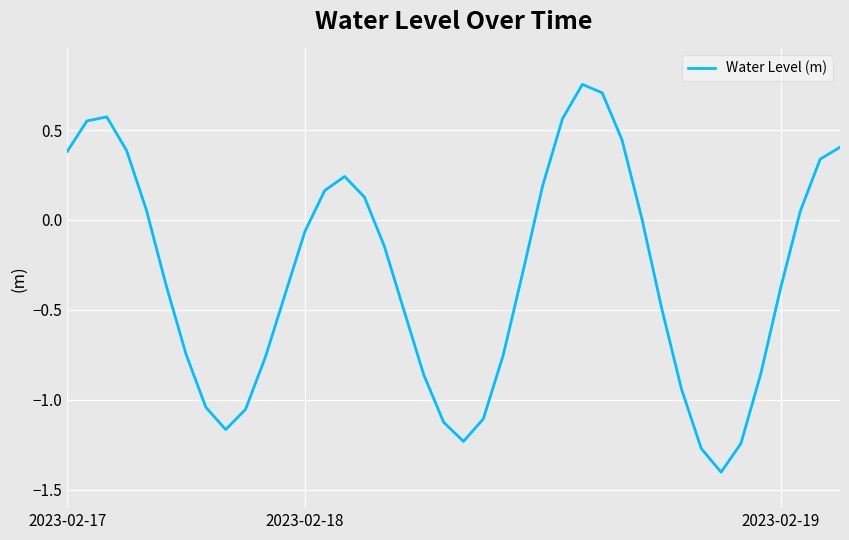

What is the minimum value shown in the chart?

-1.4